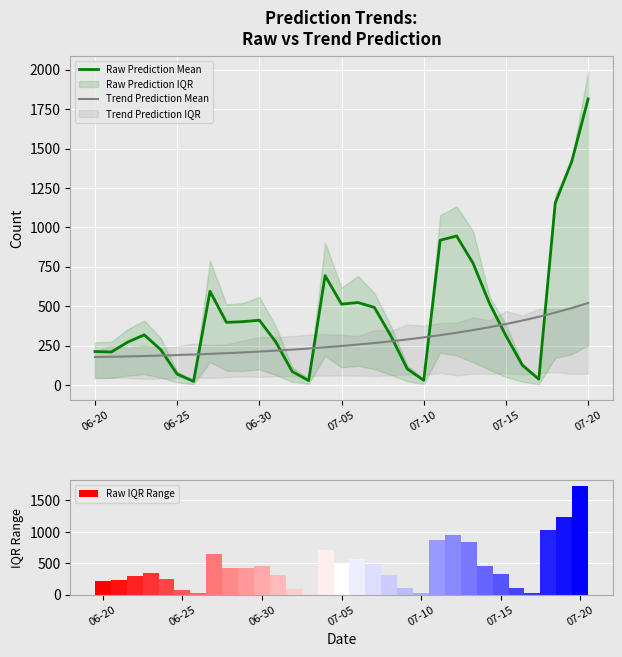

What is the total value across all series at 14?

1650.5